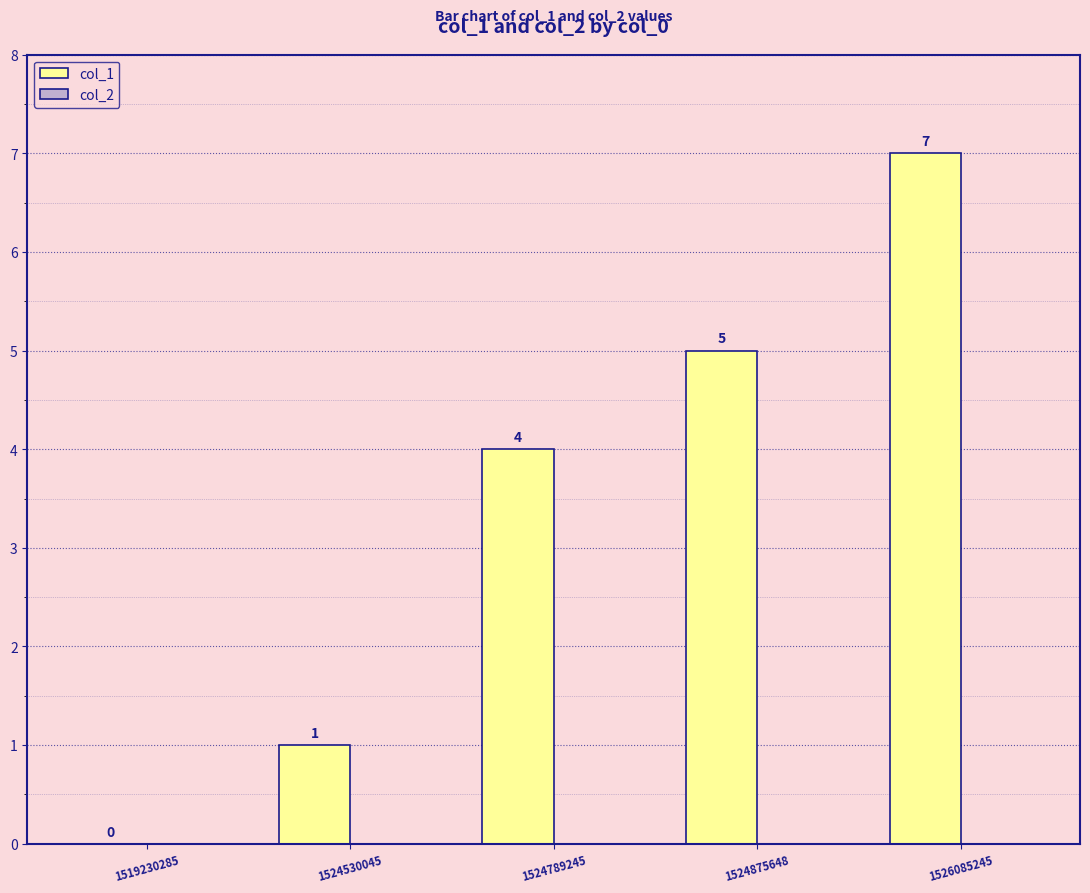

What is the change in value from 1524530045 to 1526085245?

+6